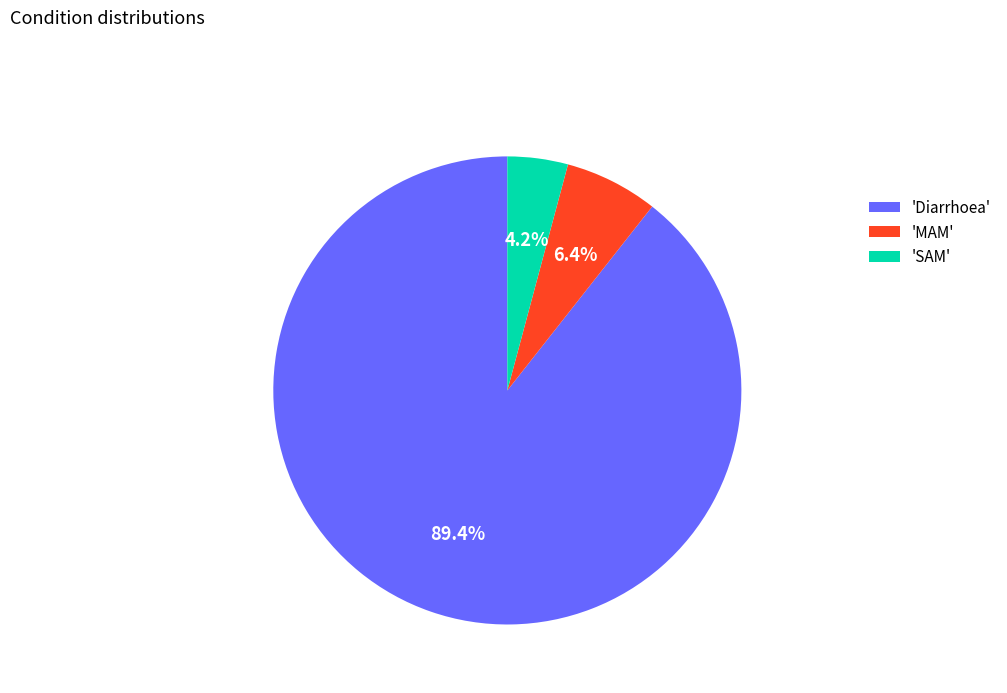

Combined, what portion of the pie is 'MAM' and 'SAM'?

10.6%